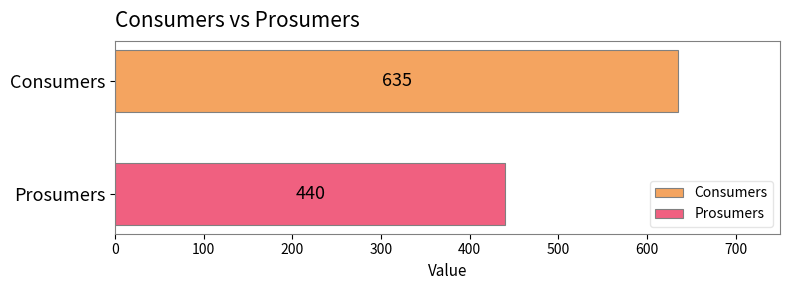

What is the highest value of the Prosumers series?

440